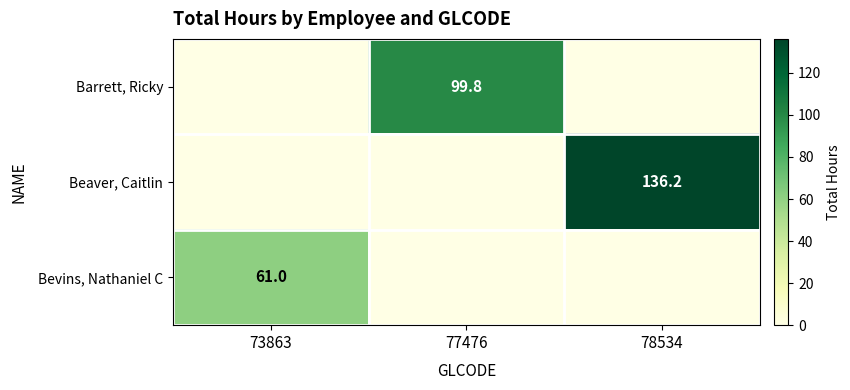

The Barrett, Ricky series shows 27.3 at 77476. True or false?

False